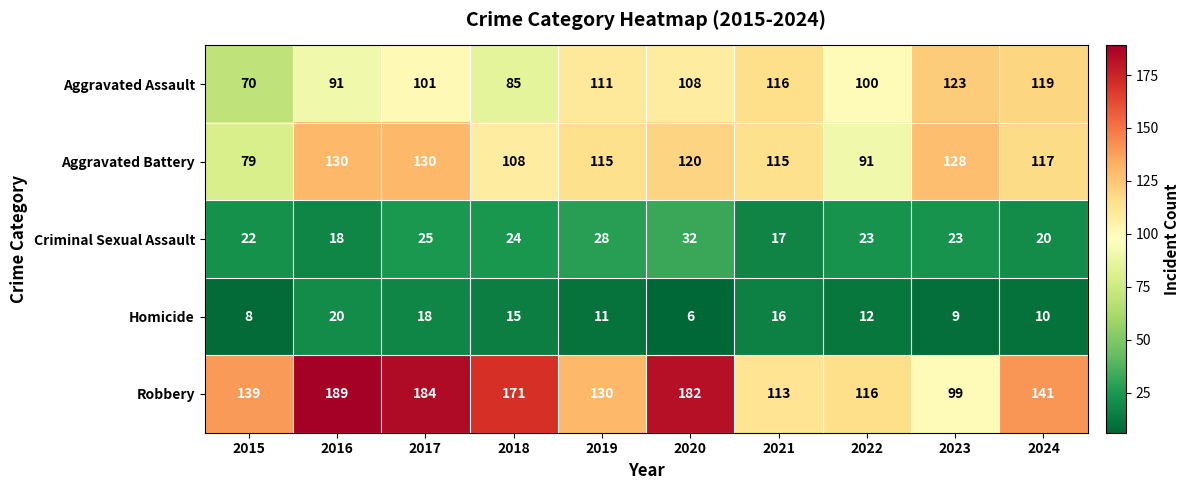

How many values in the Homicide series are below 12?

5